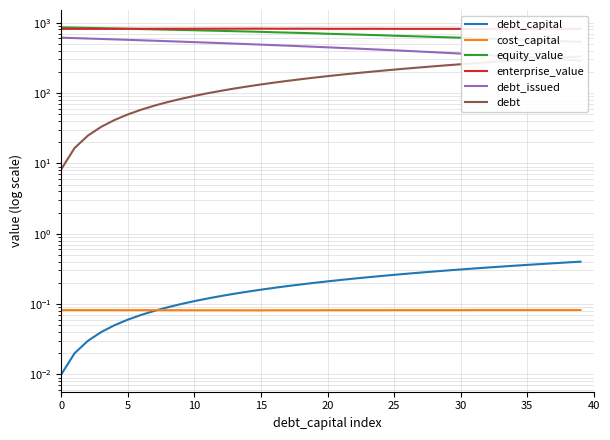

At 21, list the series in order from smallest to largest.

cost_capital, debt_capital, debt, debt_issued, equity_value, enterprise_value